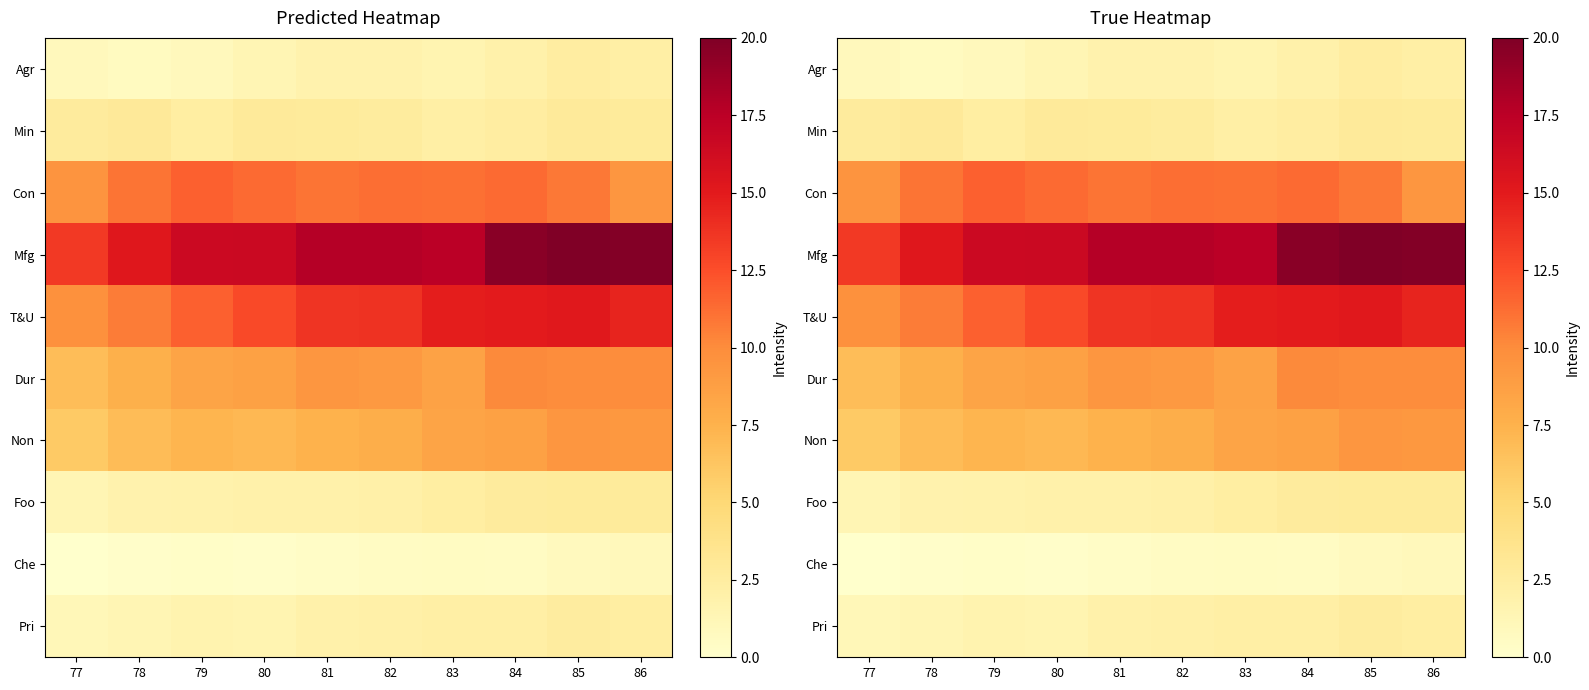

Which series has the widest spread of values?

Mfg